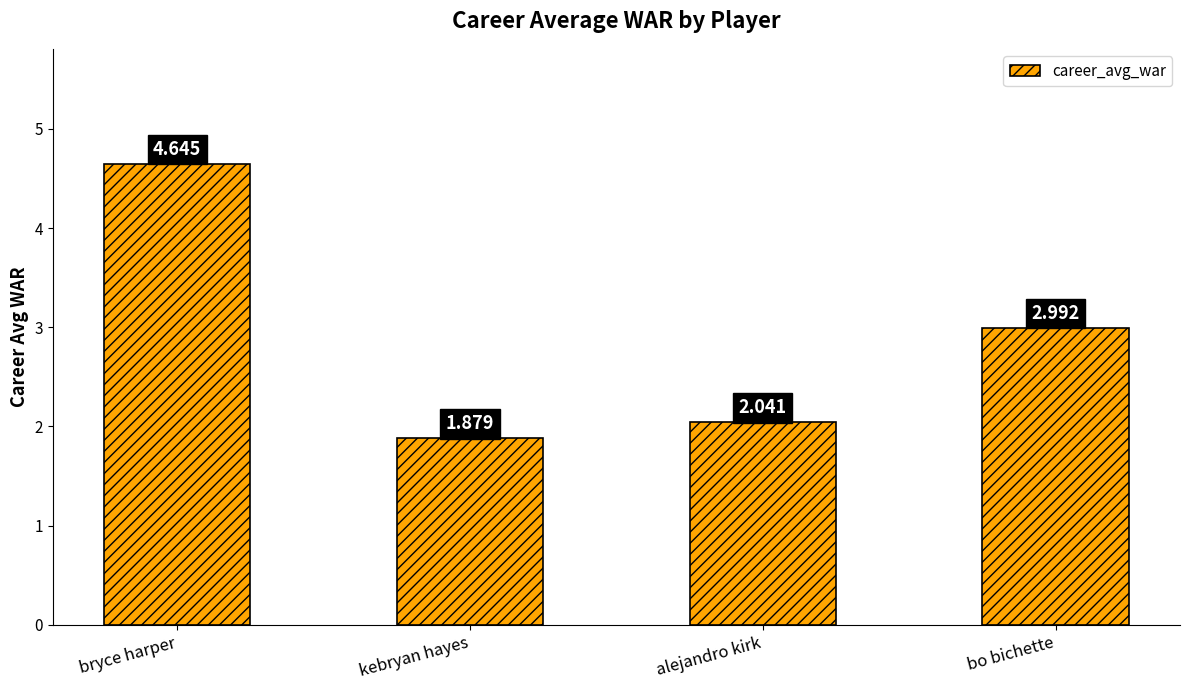

Does the chart contain any negative values?

No